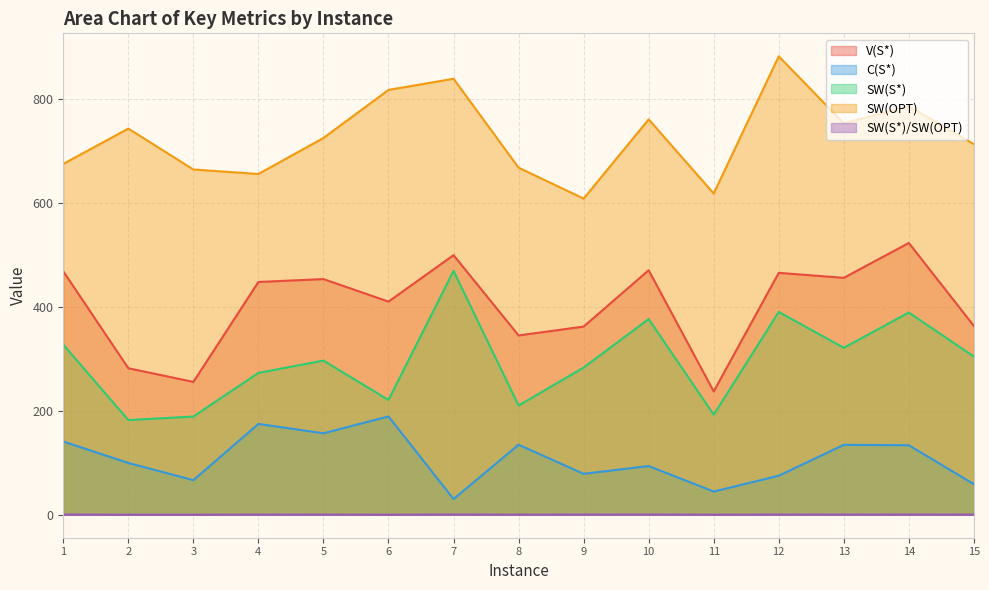

Does the chart display data point markers on the line(s)?

No